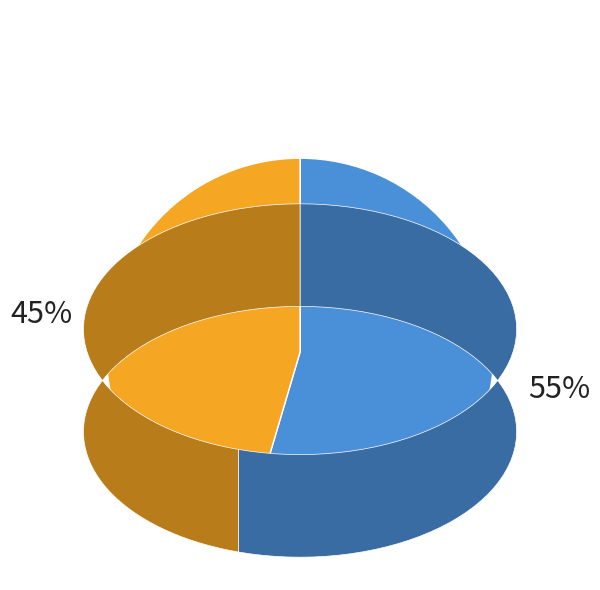

Count the number of slices in the pie.

2